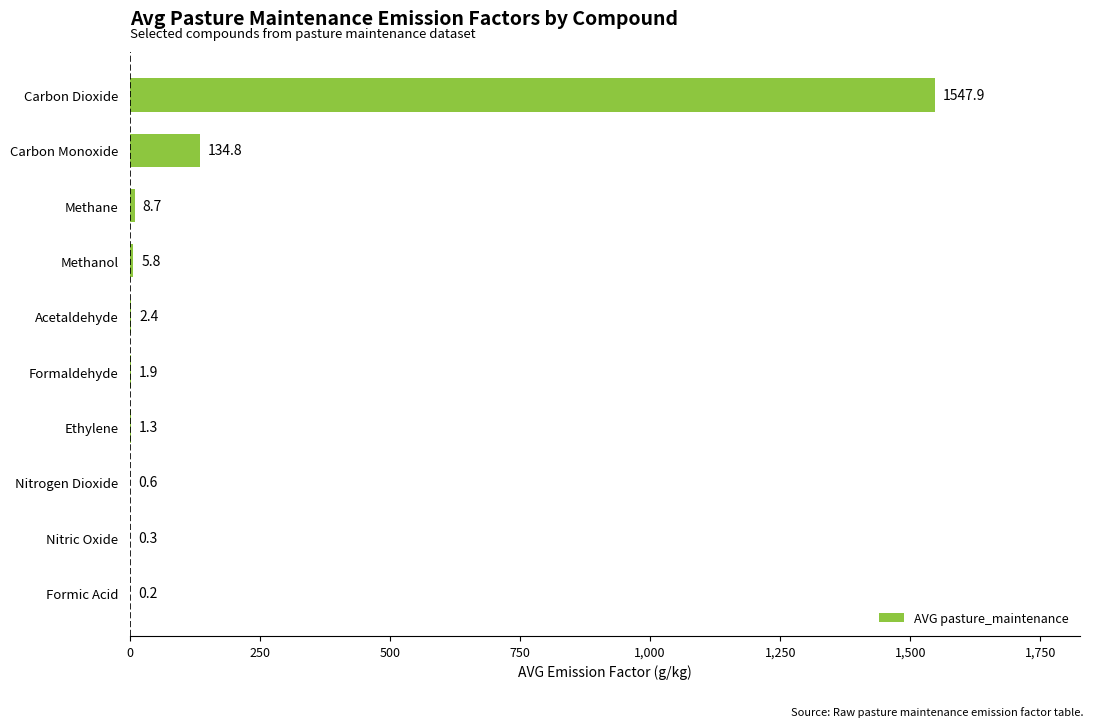

What is the sum of the values at Methanol and Ethylene?

7.1